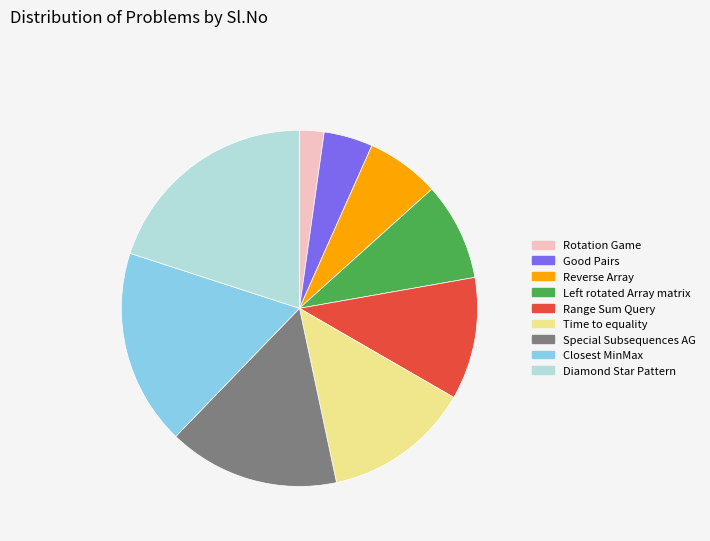

How many slices are in this pie chart?

9